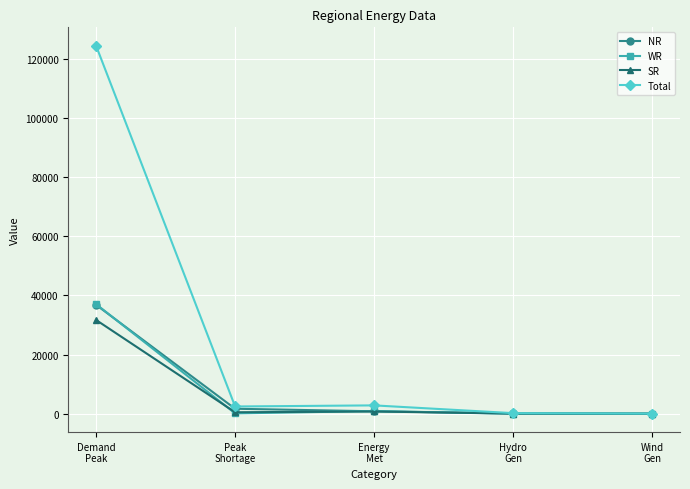

At which category is the sum across all series the highest?

Demand
Peak